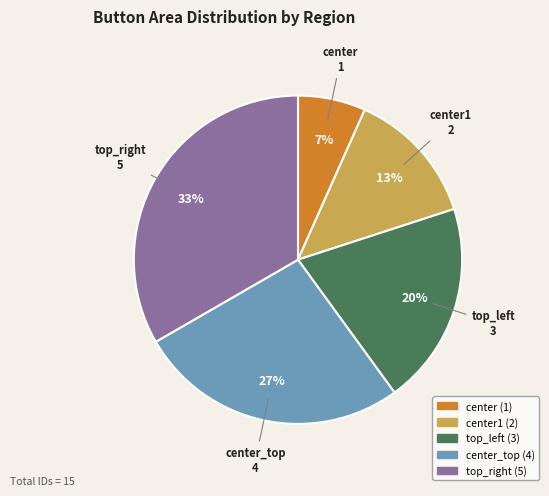

Is there any slice that represents more than half of the pie?

No